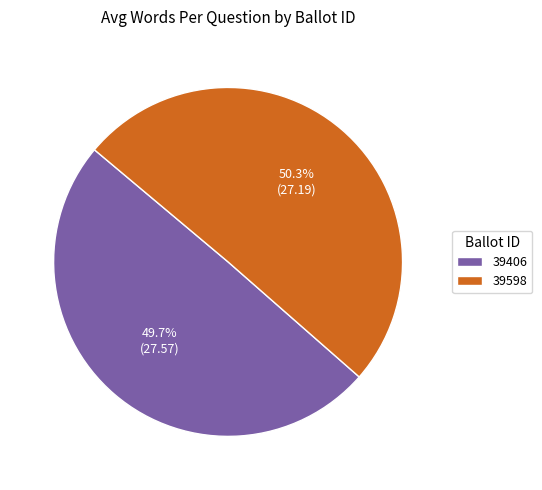

Does 39406 account for over 50% of the chart?

No